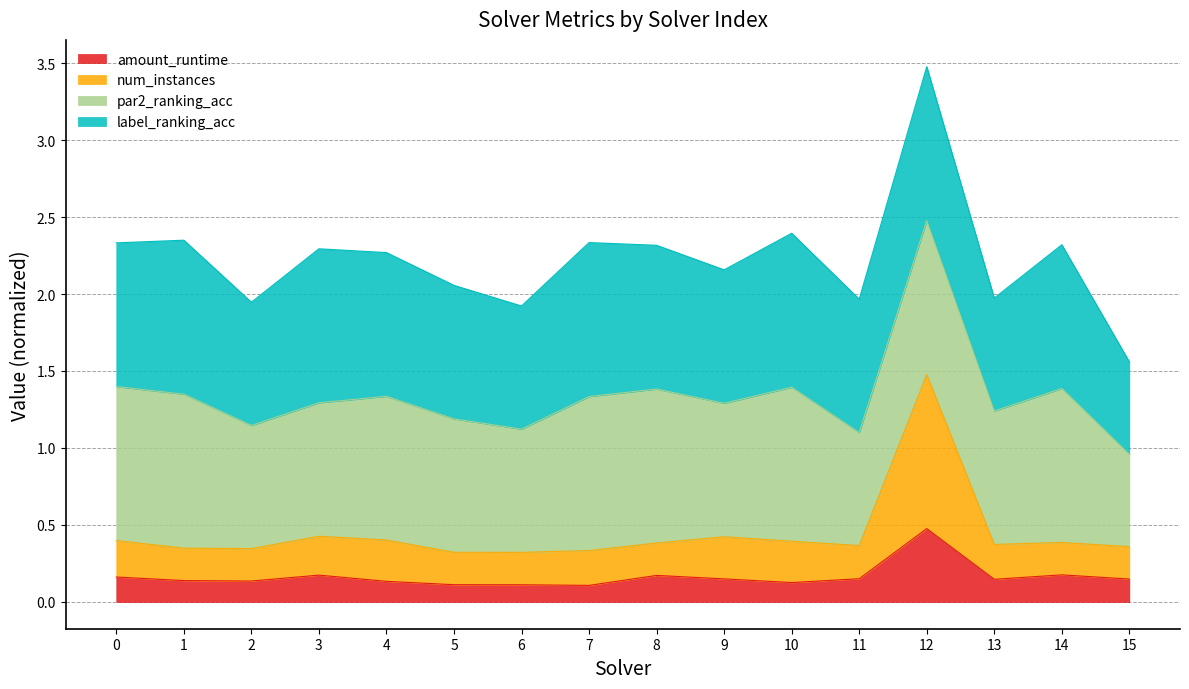

What is the total value across all series at 8?

2.3